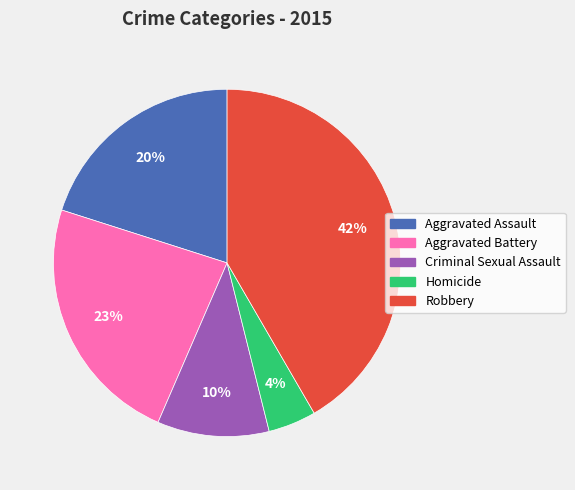

Between Homicide and Criminal Sexual Assault, which is larger?

Criminal Sexual Assault